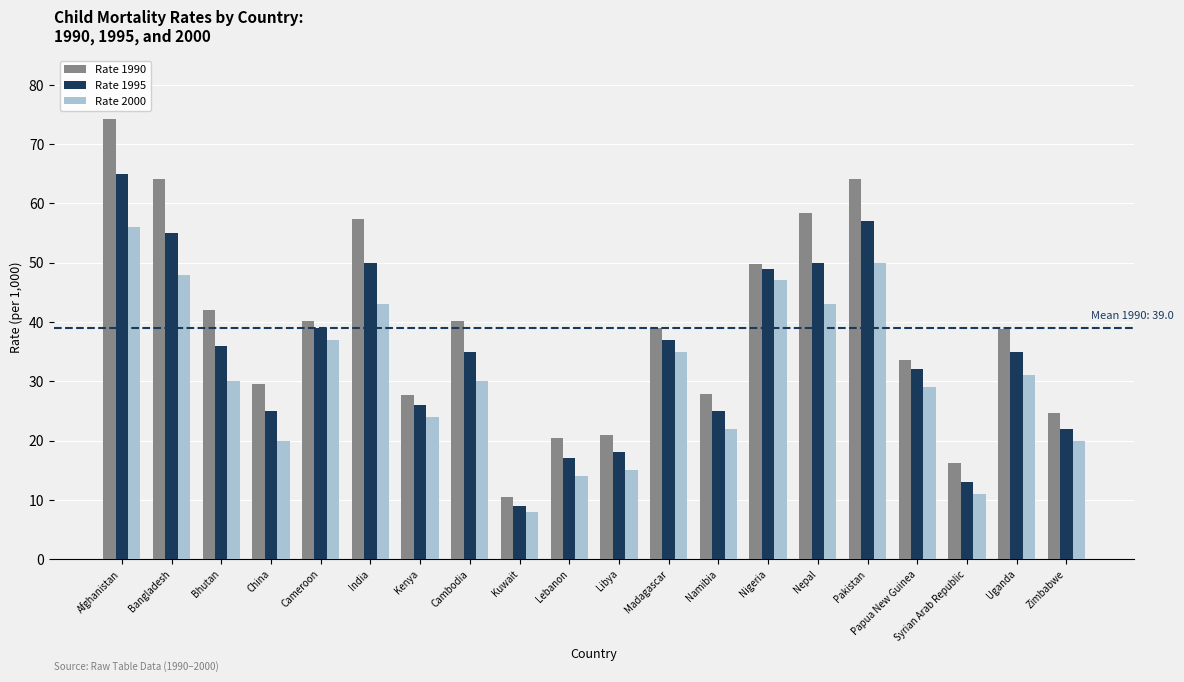

The value of Rate 1990 at Bhutan is 42.1. True or false?

True